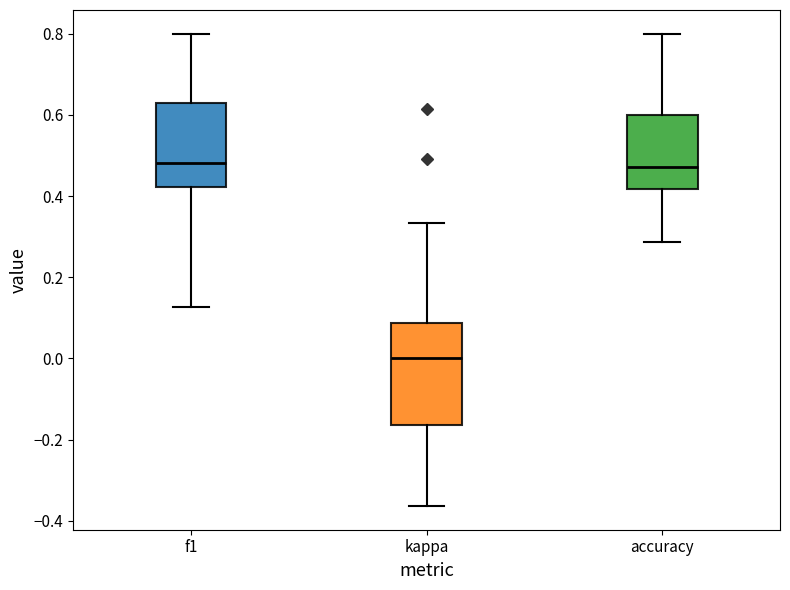

Reading left to right, read every box against the y-axis: the position of its median line, the range the box covers, and the ends of its whiskers. The values are not printed on the chart, so give them approximately, as read against the axis.

f1: median 0.48, box 0.42 to 0.64, whiskers 0.12 to 0.80
kappa: median 0.00, box -0.16 to 0.08, whiskers -0.36 to 0.34
accuracy: median 0.48, box 0.42 to 0.60, whiskers 0.28 to 0.80